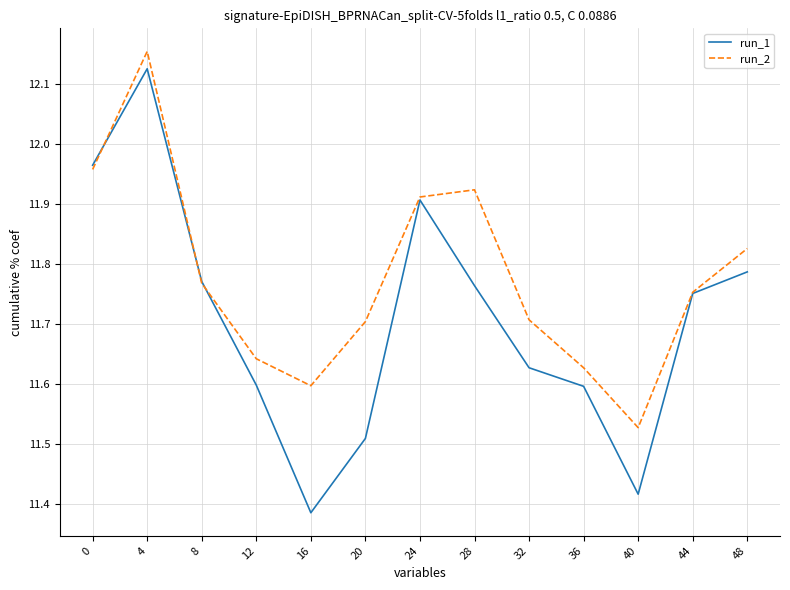

Is it true that run_1 equals 4.5 at 16?

False